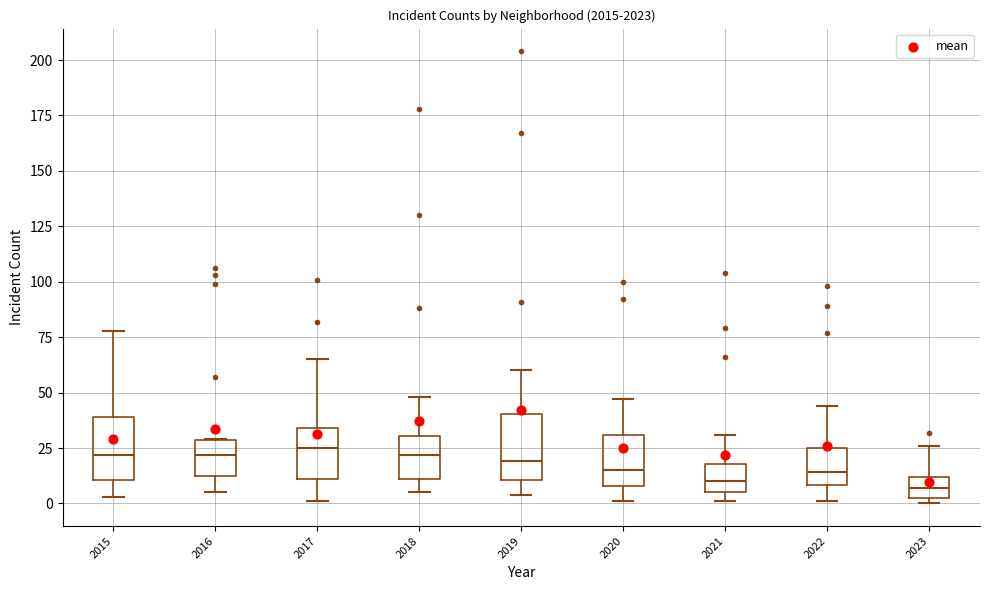

Reading left to right, transcribe this box plot: for each box, give where its median line is, the range the box spans, and where its two whiskers end, as read against the y-axis. The values are not printed on the chart, so give them approximately, as read against the axis.

2015: median 20, box 10 to 40, whiskers 5 to 80
2016: median 20, box 15 to 30, whiskers 5 to 30
2017: median 25, box 10 to 35, whiskers 0 to 65
2018: median 20, box 10 to 30, whiskers 5 to 50
2019: median 20, box 10 to 40, whiskers 5 to 60
2020: median 15, box 10 to 30, whiskers 0 to 45
2021: median 10, box 5 to 20, whiskers 0 to 30
2022: median 15, box 10 to 25, whiskers 0 to 45
2023: median 5 (inside the box), box 5 to 10, whiskers 0 to 25